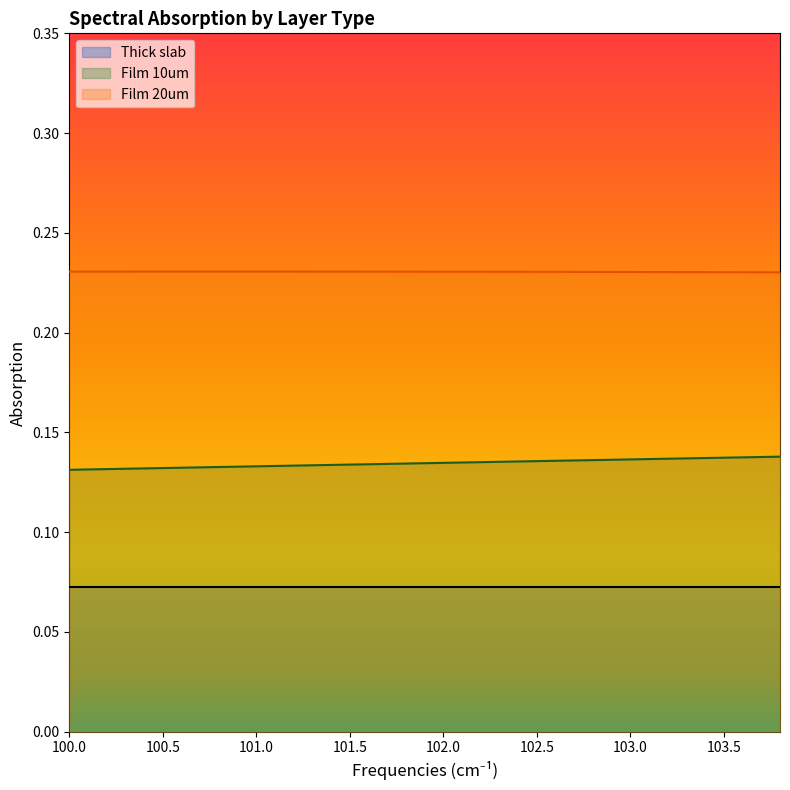

At how many categories does at least one series exceed 0?

20